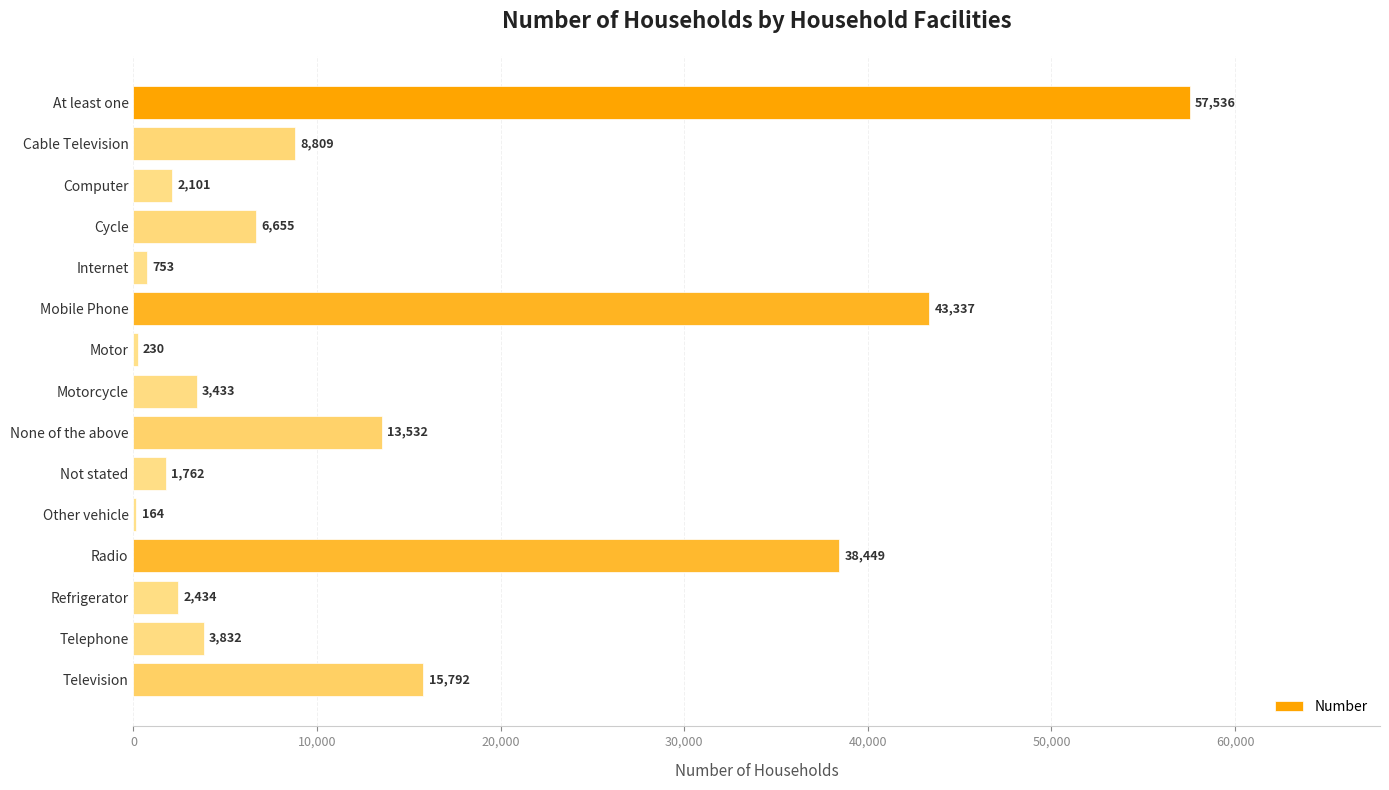

How many categories are shown in the chart?

15